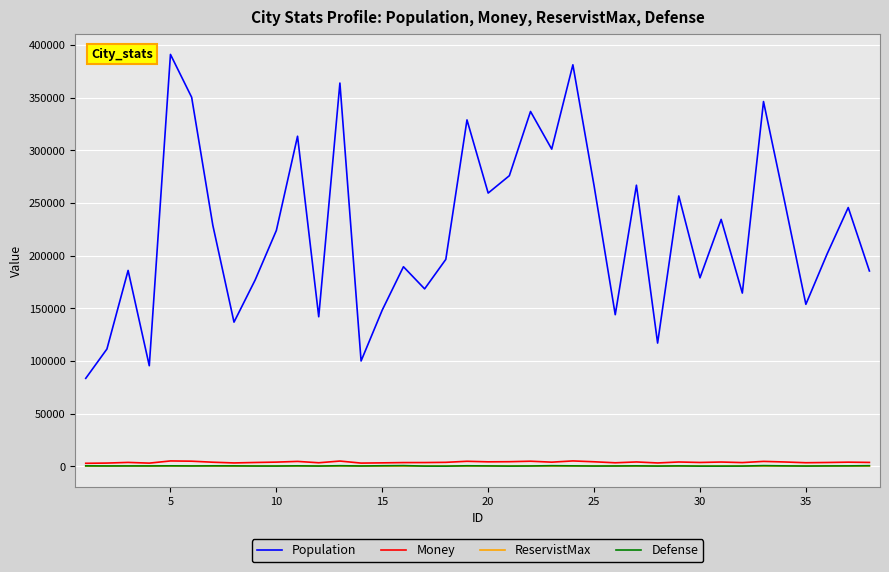

True or false: Population and Defense cross at least once.

False